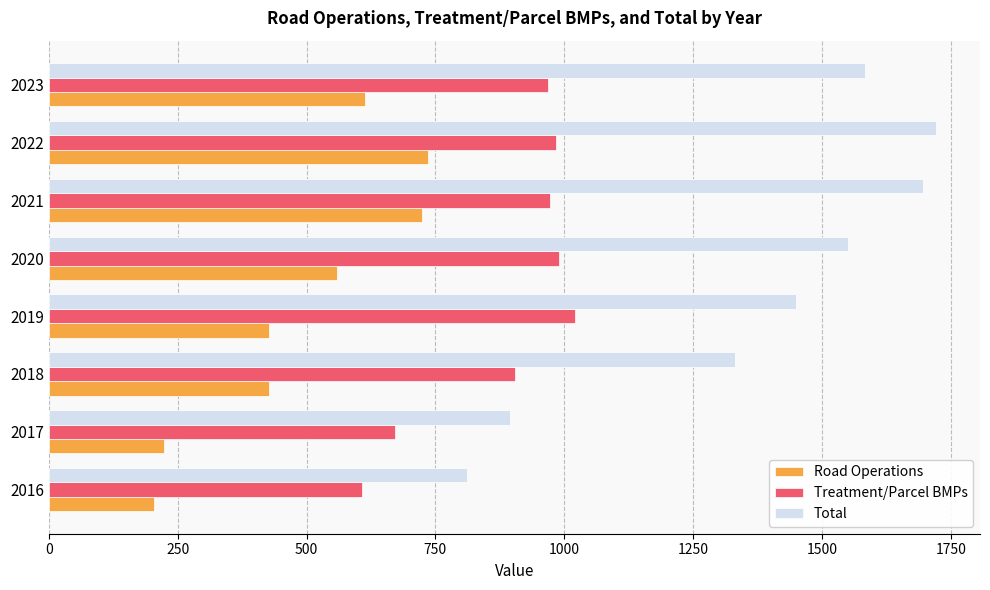

What is the sum of all Treatment/Parcel BMPs values?

7119.7